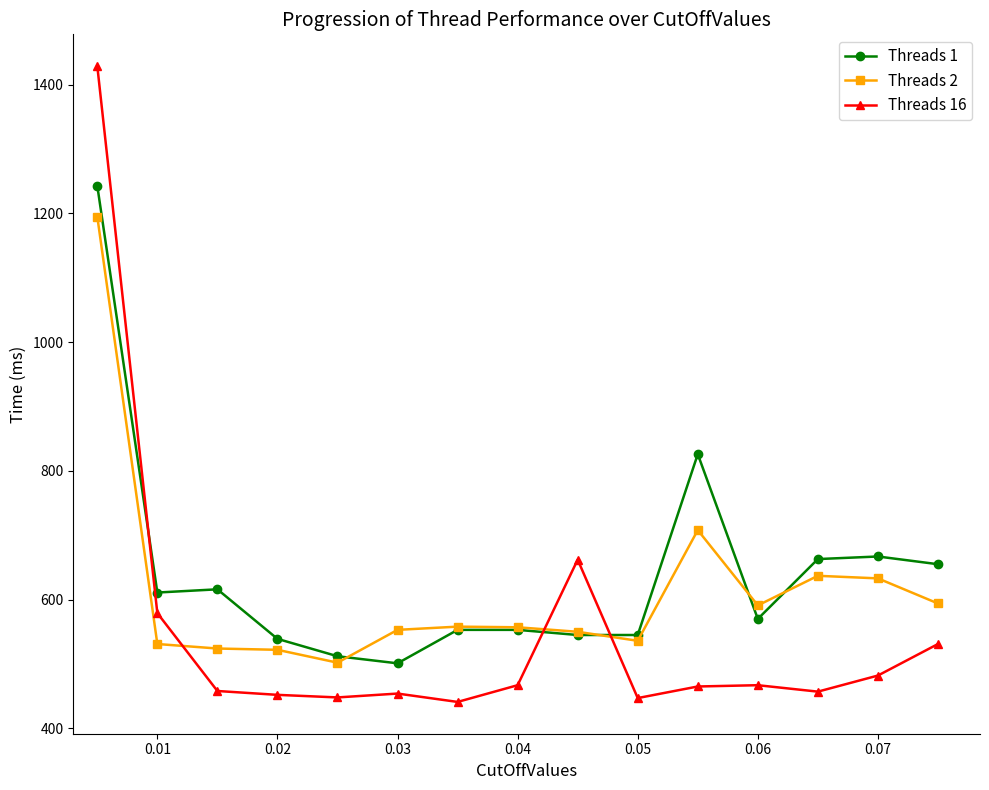

After their last crossing, which series has the higher values: Threads 2 or Threads 16?

Threads 2